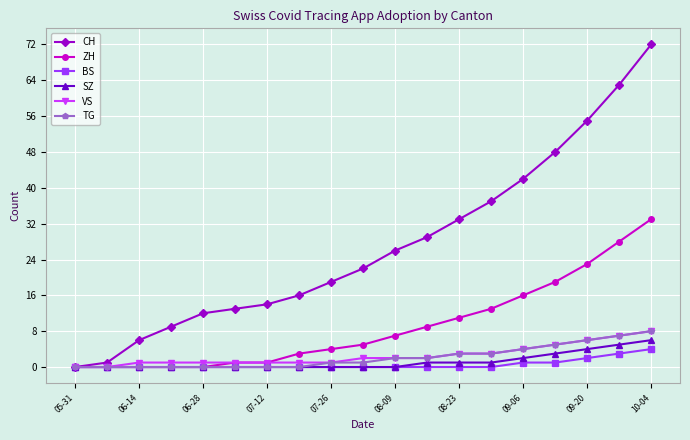

Reading right to left, extract all data points from this chart.

CH: 72	63	55	48	42	37	33	29	26	22	19	16	14	13	12	9	6	1	0
ZH: 33	28	23	19	16	13	11	9	7	5	4	3	1	1	0	0	0	0	0
BS: 4	3	2	1	1	0	0	0	0	0	0	0	0	0	0	0	0	0	0
SZ: 6	5	4	3	2	1	1	1	0	0	0	0	0	0	0	0	0	0	0
VS: 8	7	6	5	4	3	3	2	2	2	1	1	1	1	1	1	1	0	0
TG: 8	7	6	5	4	3	3	2	2	1	1	0	0	0	0	0	0	0	0